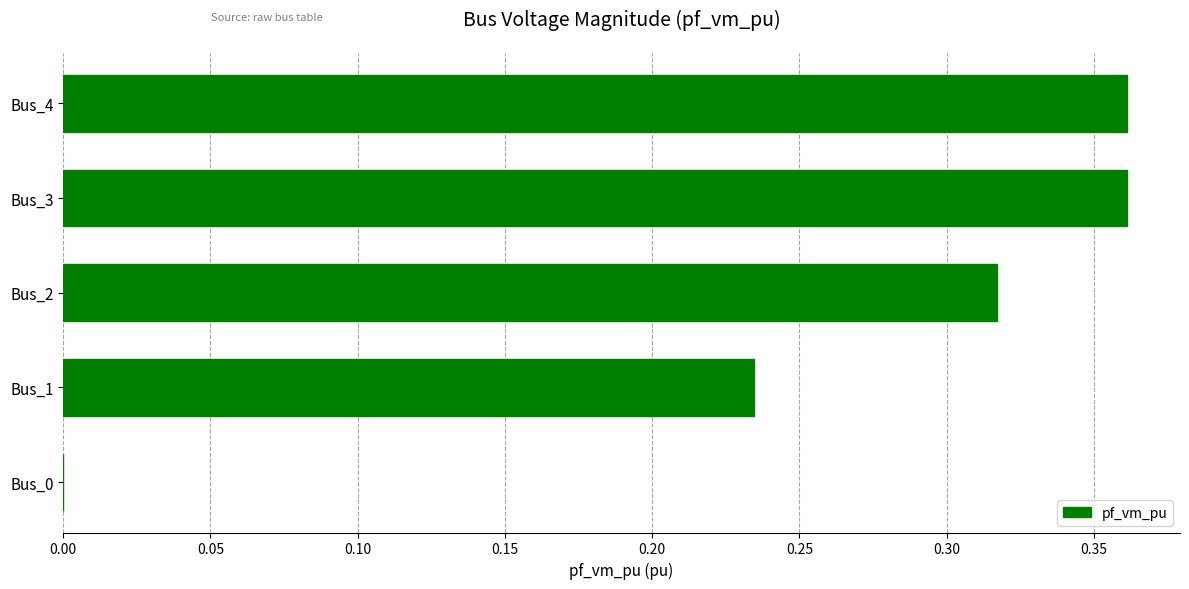

What is the sum of all values?

1.3